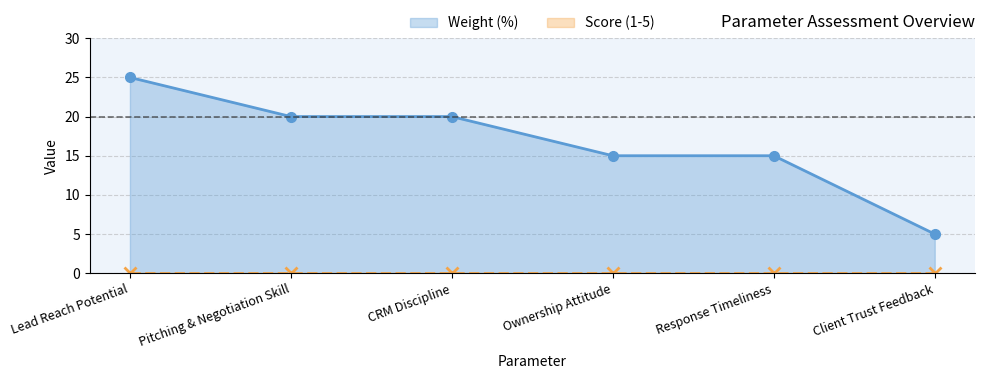

How many series are shown in this chart?

2